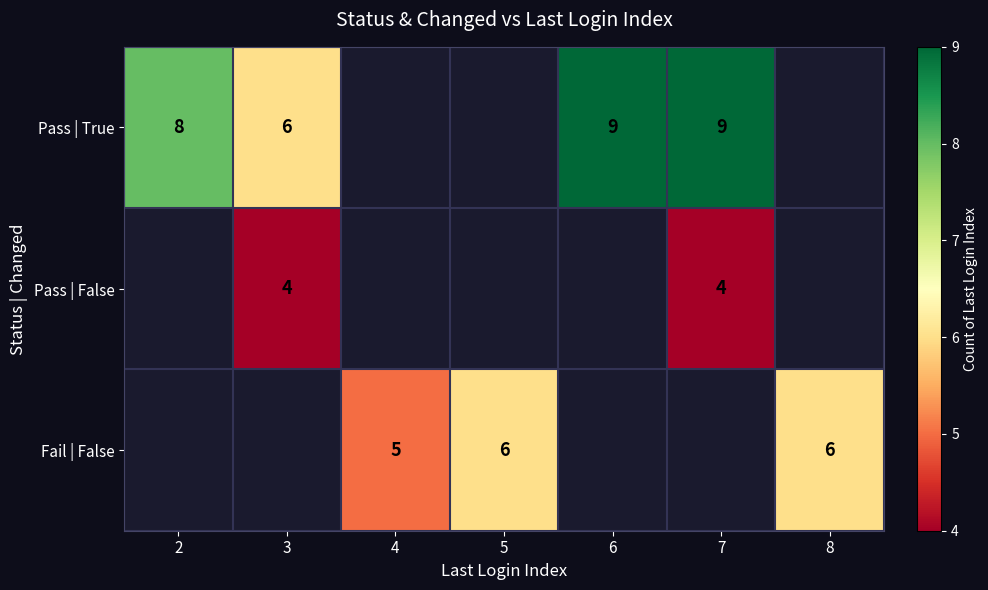

What is the sum of the Pass | True values at 6 and 3?

15